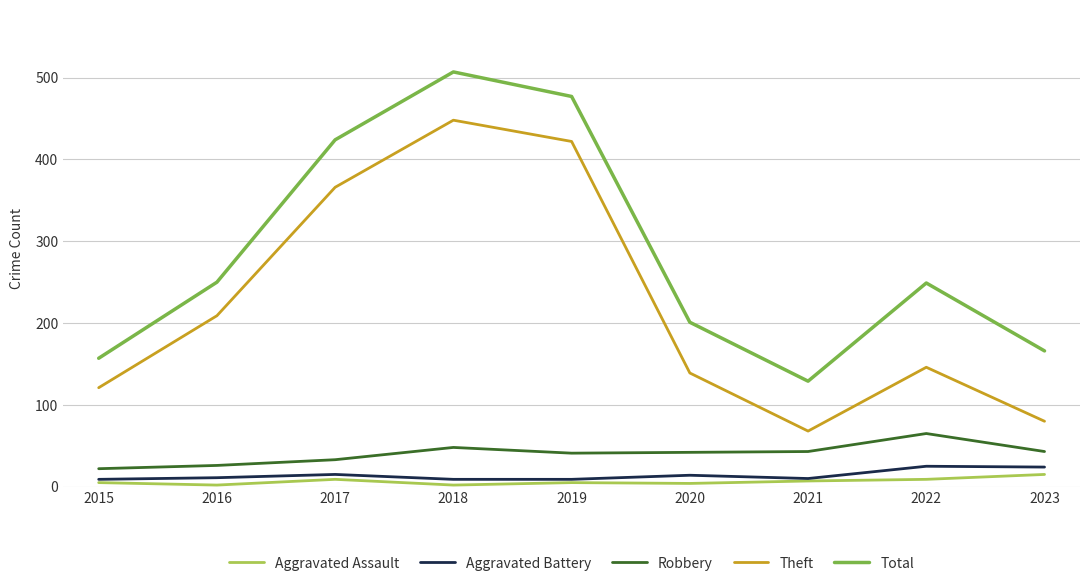

Between 2015 and 2020, which series saw the biggest shift?

Total